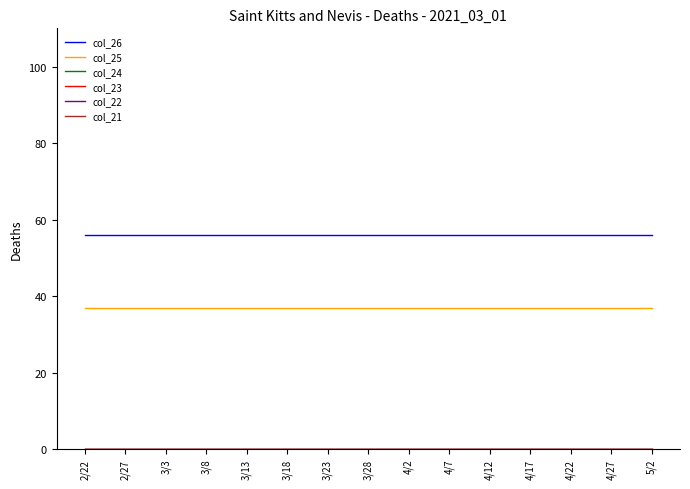

The value of col_26 at 2/27 is 56. True or false?

True